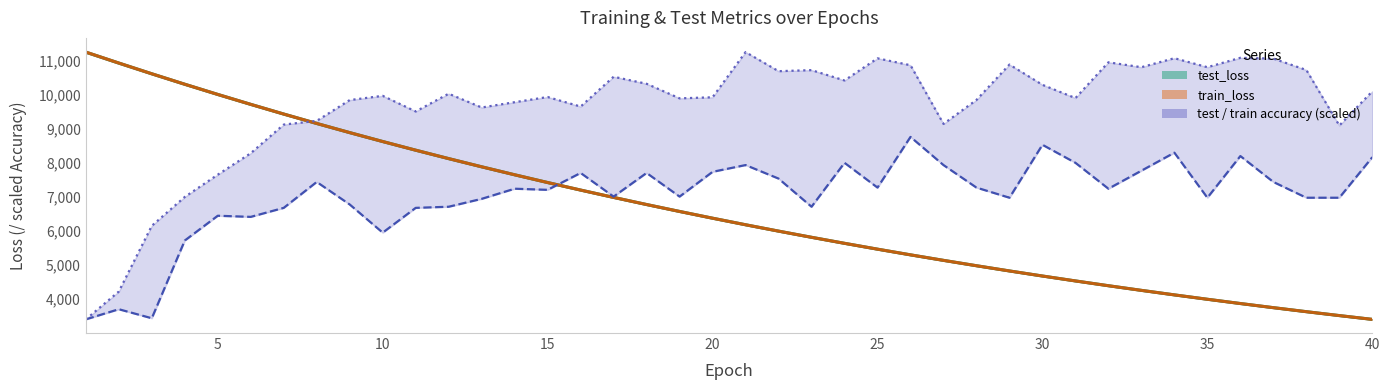

Which category has the lowest value in the test_loss series?

40